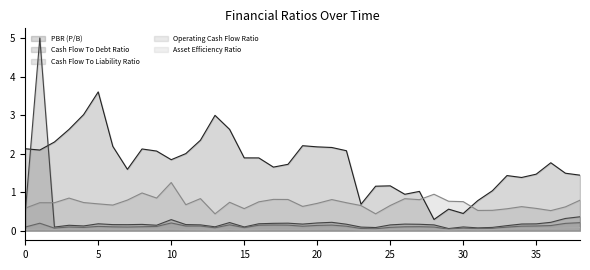

Which series has the largest total across all categories?

PBR (P/B)